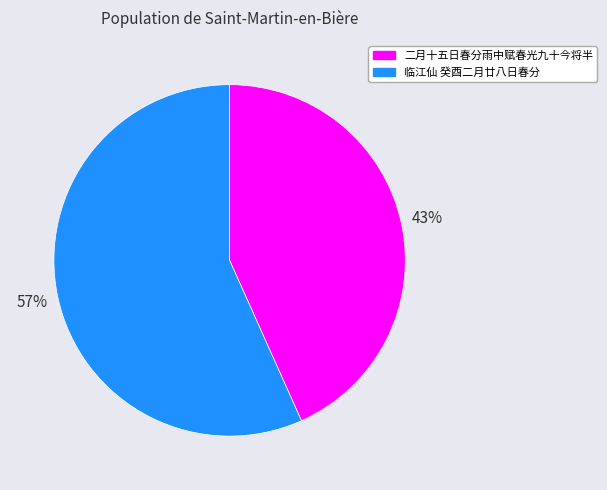

Between 二月十五日春分雨中赋春光九十今将半 and 临江仙 癸酉二月廿八日春分, which is larger?

临江仙 癸酉二月廿八日春分